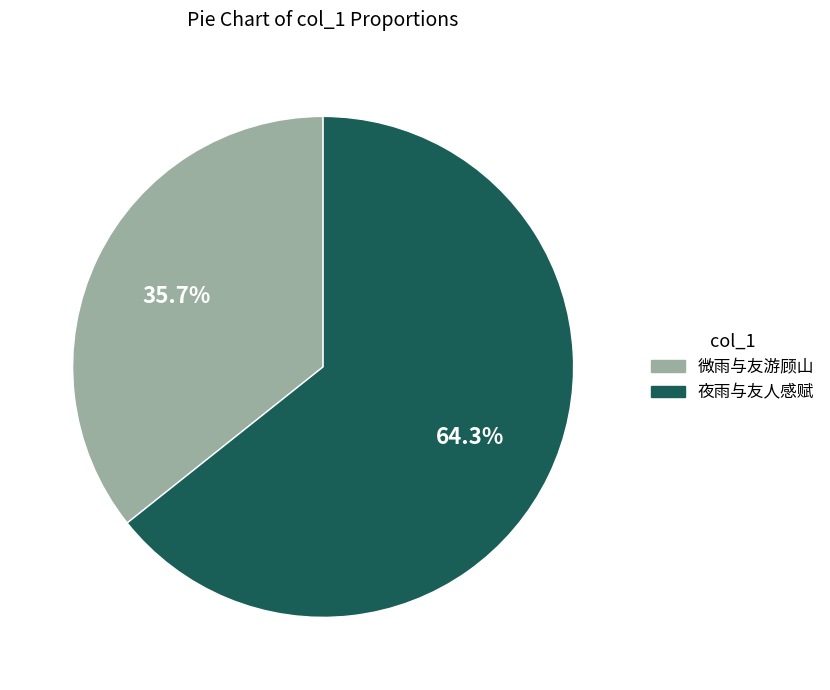

How much of the chart is everything except 夜雨与友人感赋?

35.7%